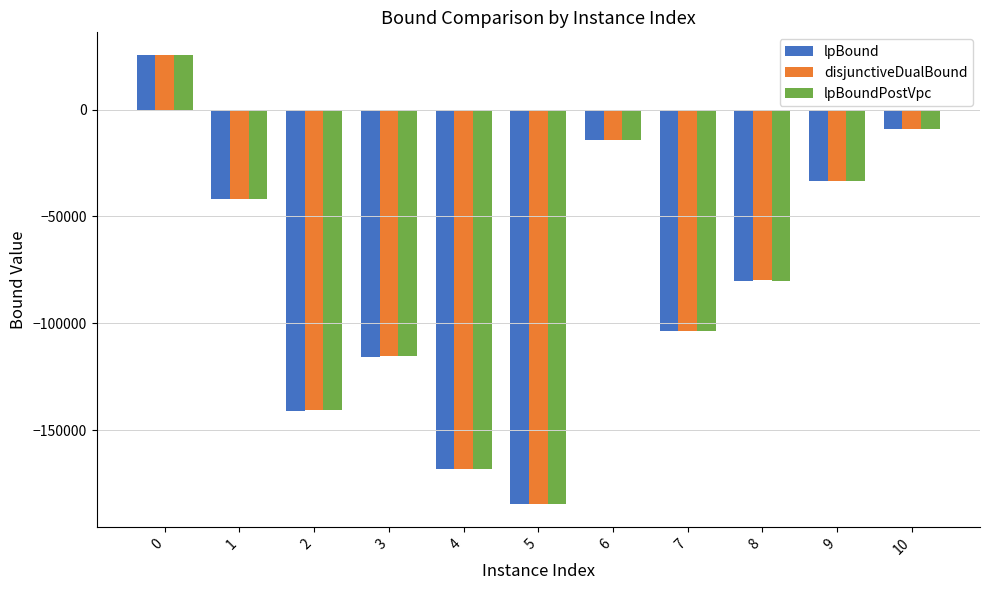

Which series has the widest spread of values?

disjunctiveDualBound